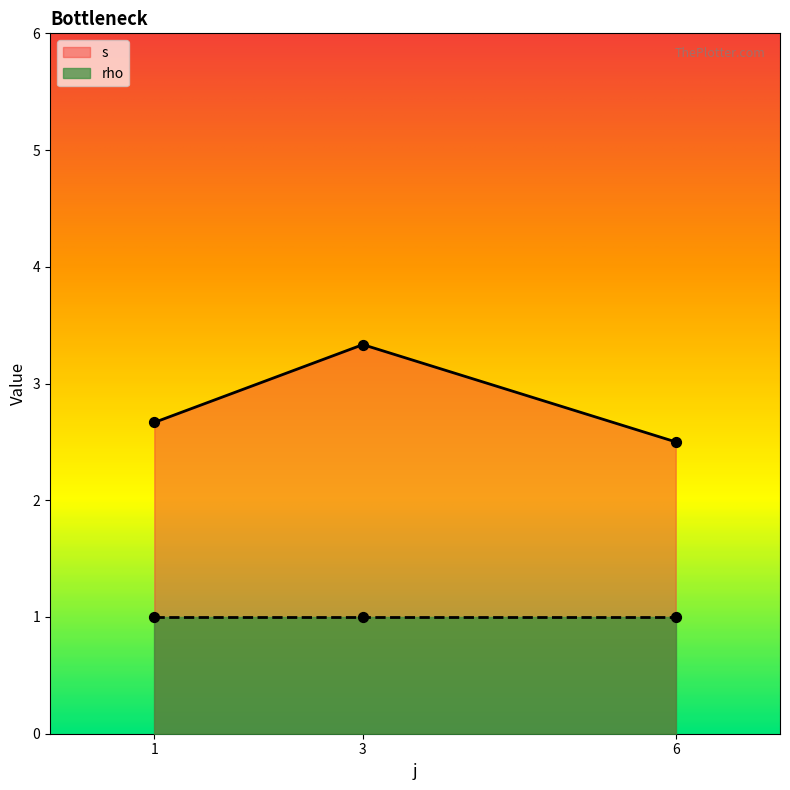

Which series has the widest spread of Y values?

s